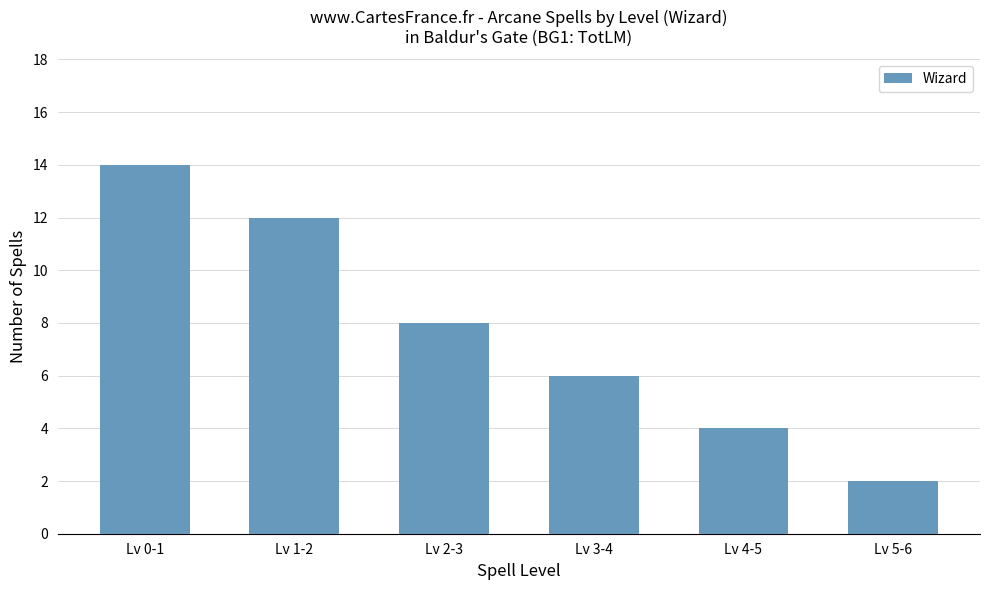

What is the change in value from Lv 2-3 to Lv 4-5?

-4